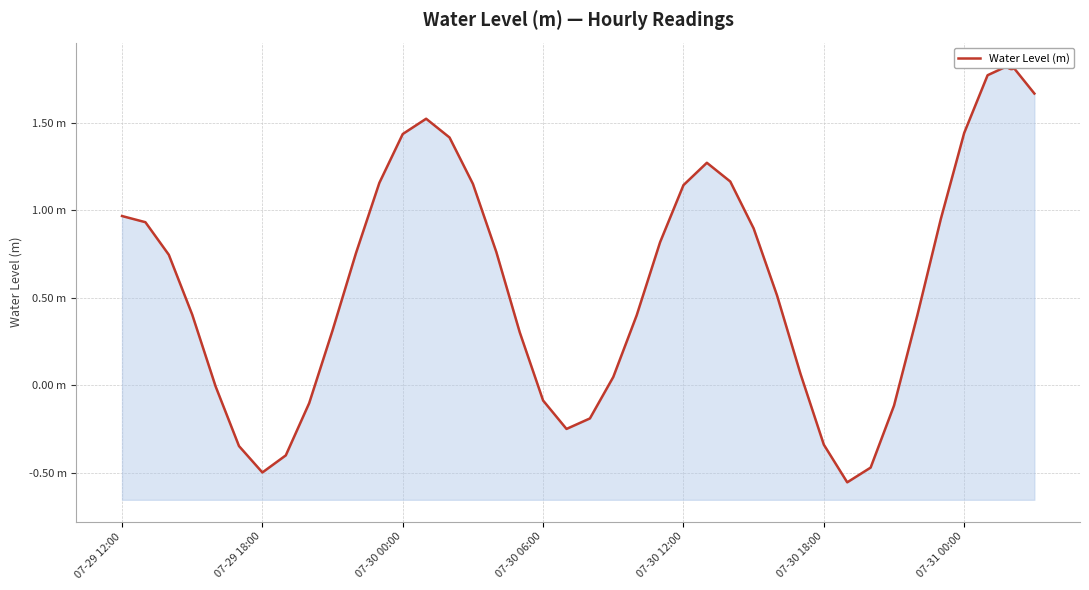

Which has a higher value, 8 or 34?

34